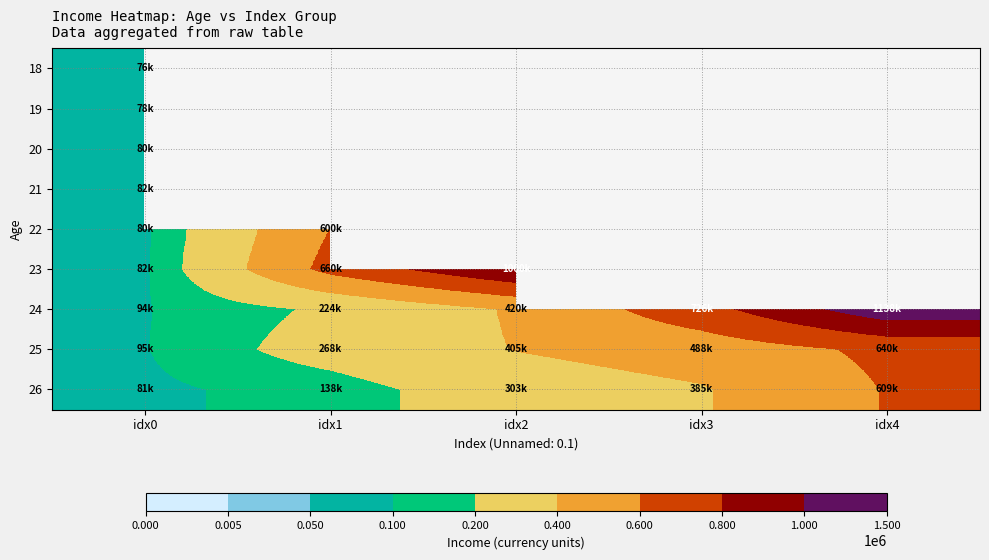

Read the 23 value at idx2.

1000000.0